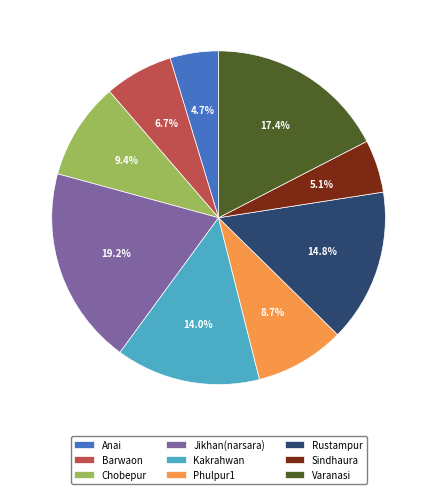

What percentage do Jikhan(narsara) and Kakrahwan together represent?

33.2%